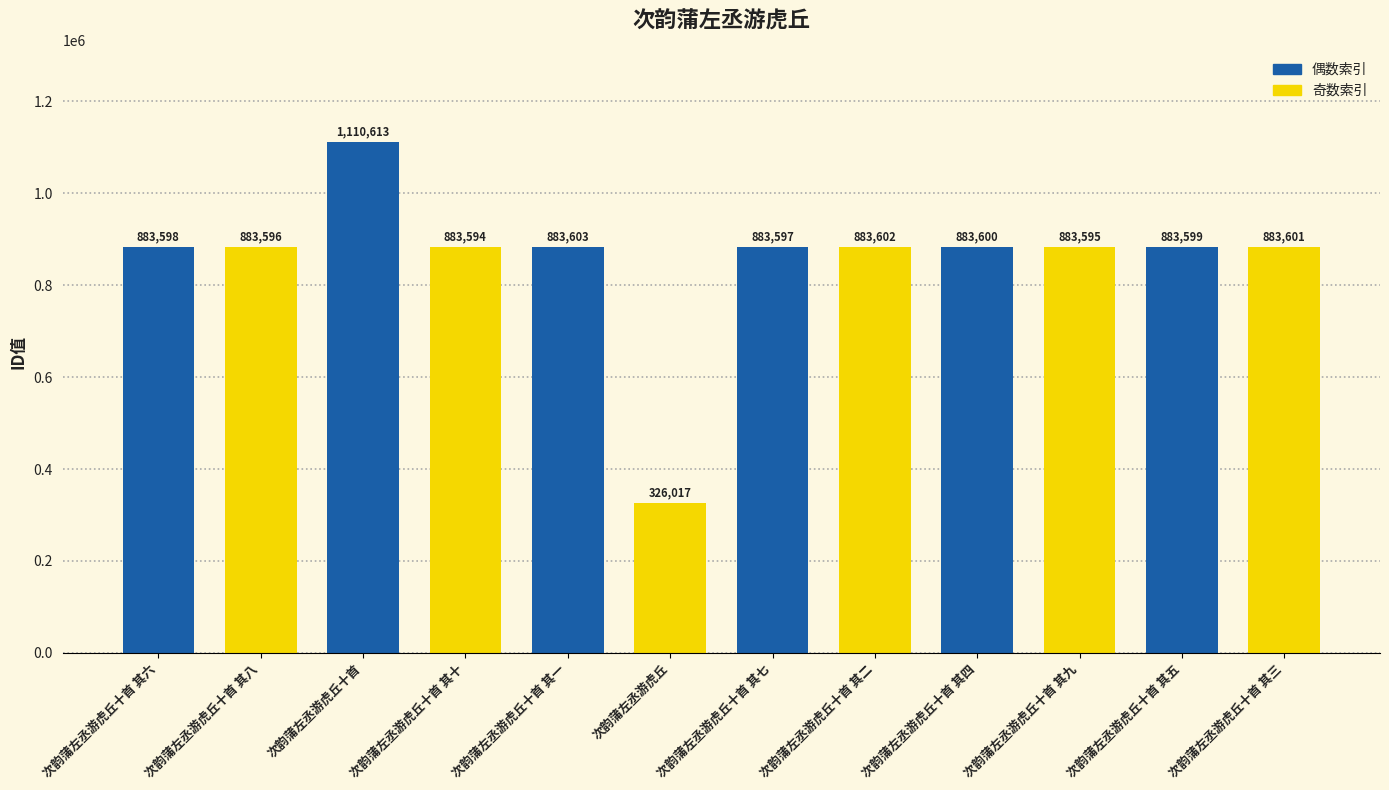

What is the greatest value displayed?

1110613